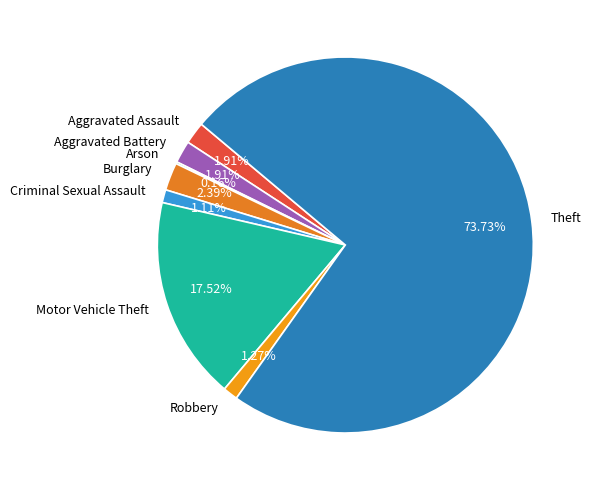

What is the largest slice in the pie chart?

Theft